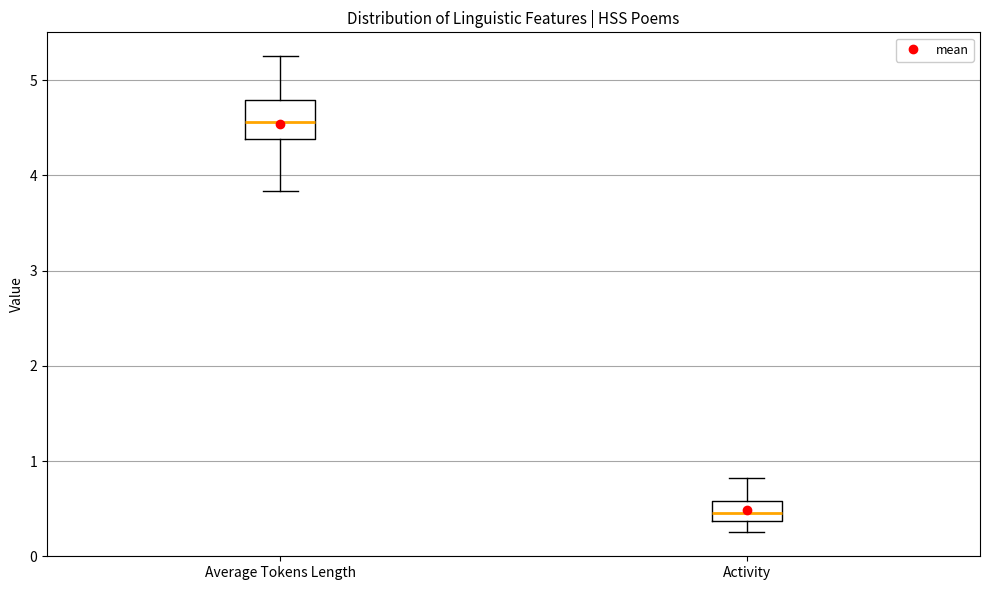

Reading left to right, transcribe this box plot: for each box, give where its median line is, the range the box spans, and where its two whiskers end, as read against the y-axis. The values are not printed on the chart, so give them approximately, as read against the axis.

Average Tokens Length: median 4.6, box 4.4 to 4.8, whiskers 3.8 to 5.3
Activity: median 0.5, box 0.4 to 0.6, whiskers 0.3 to 0.8